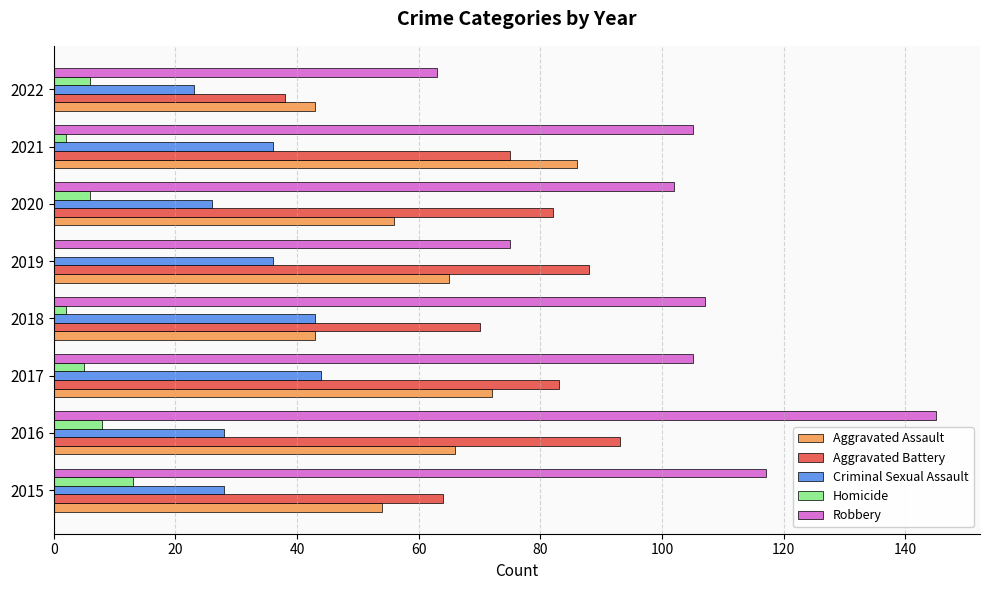

At which category is the sum across all series the highest?

2016